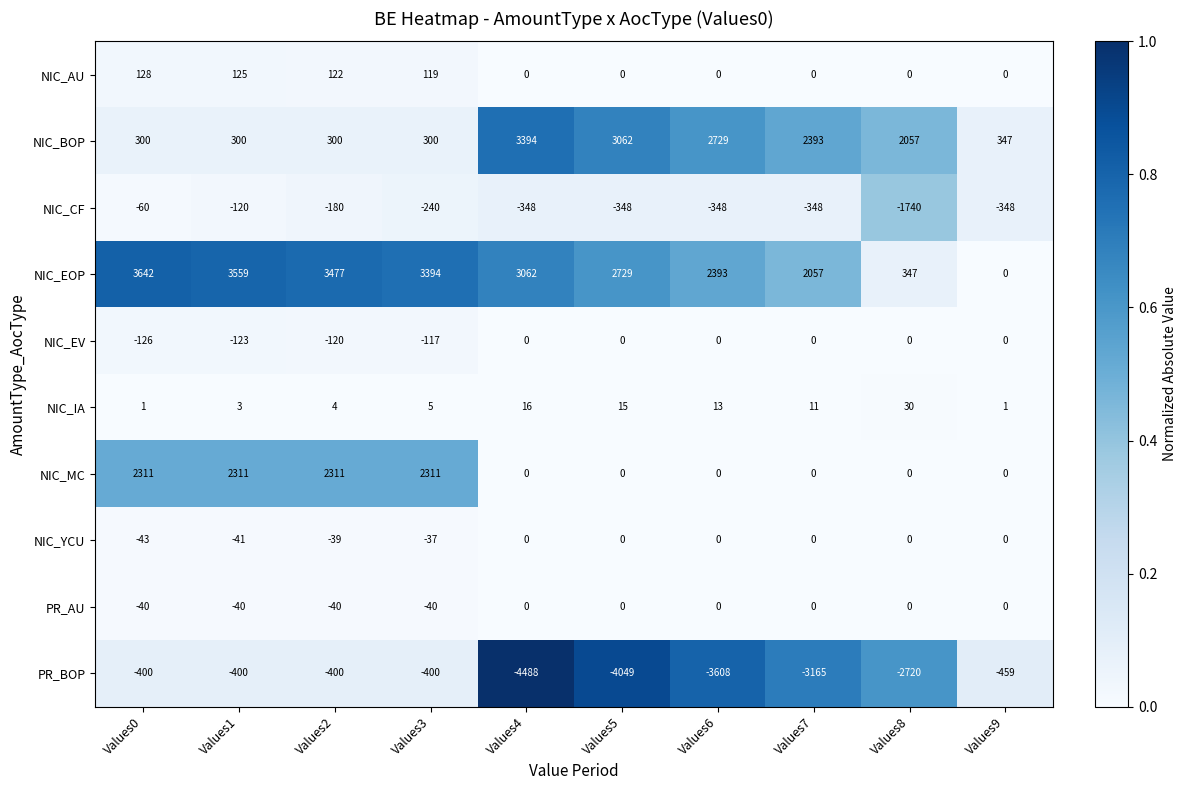

Count the number of categories in the chart.

10